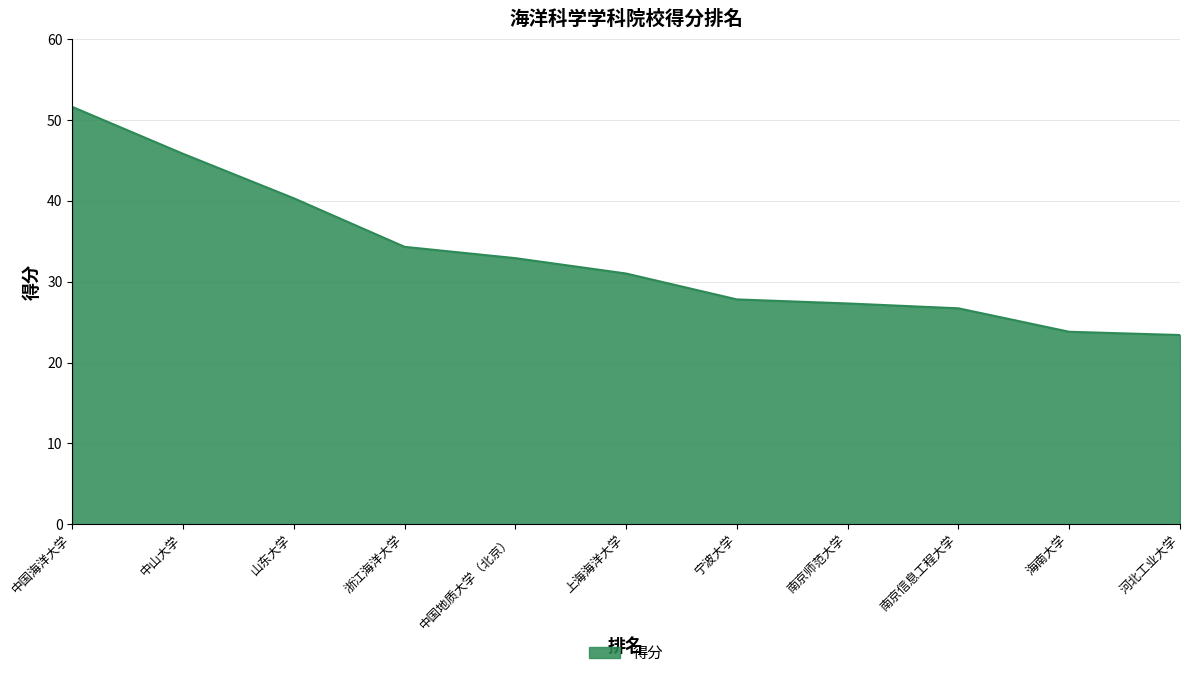

Reading left to right, list all the values displayed in this chart.

51.6	45.8	40.3	34.3	32.9	31.0	27.8	27.3	26.7	23.8	23.4